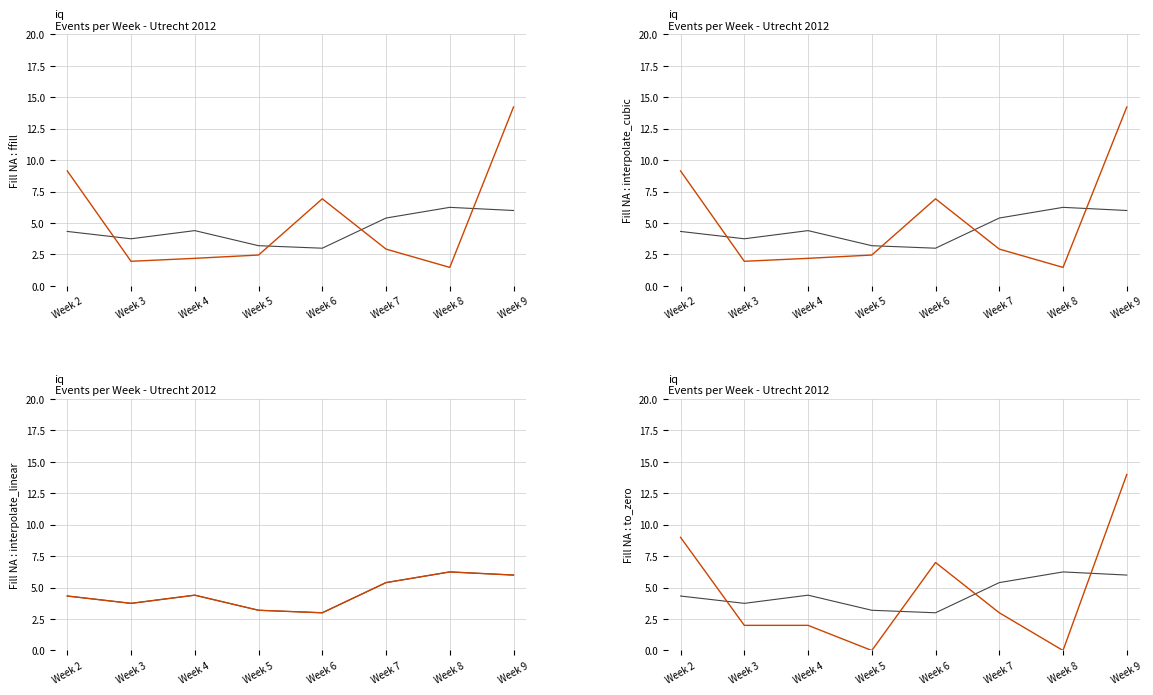

How many categories are shown in the chart?

8